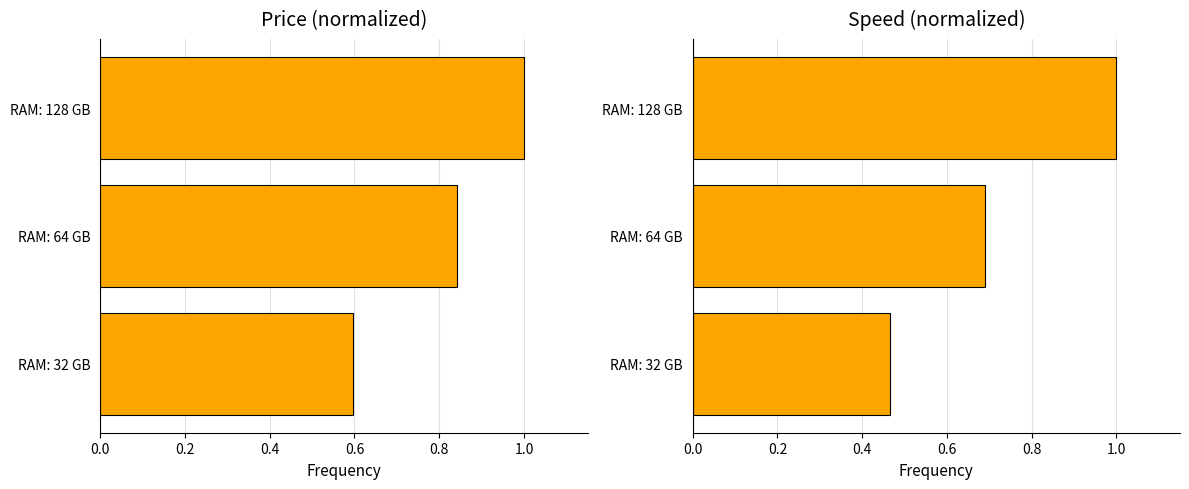

Rank the series at RAM: 64 GB from lowest to highest value.

speed, price